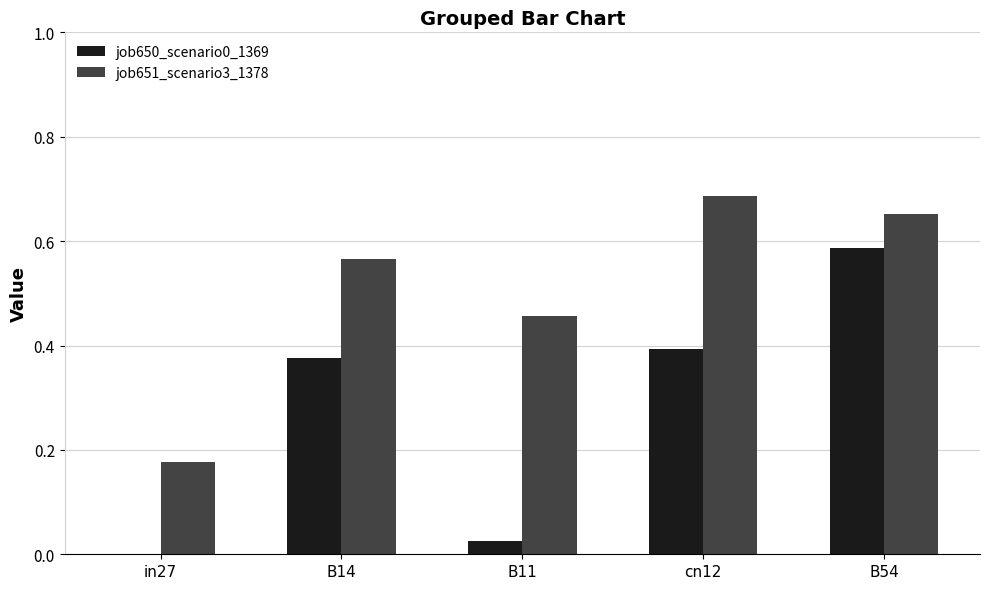

Which label corresponds to the largest value in the chart?

cn12